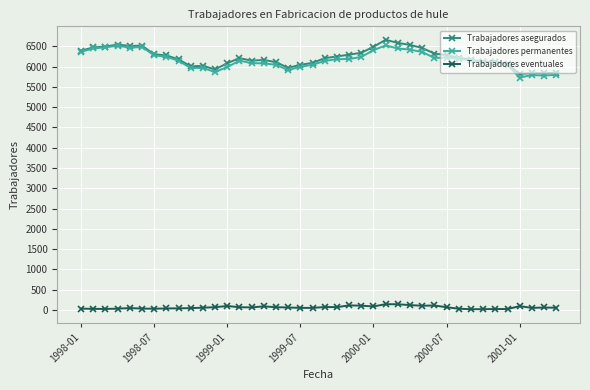

True or false: Trabajadores eventuales and Trabajadores permanentes intersect in this chart.

False